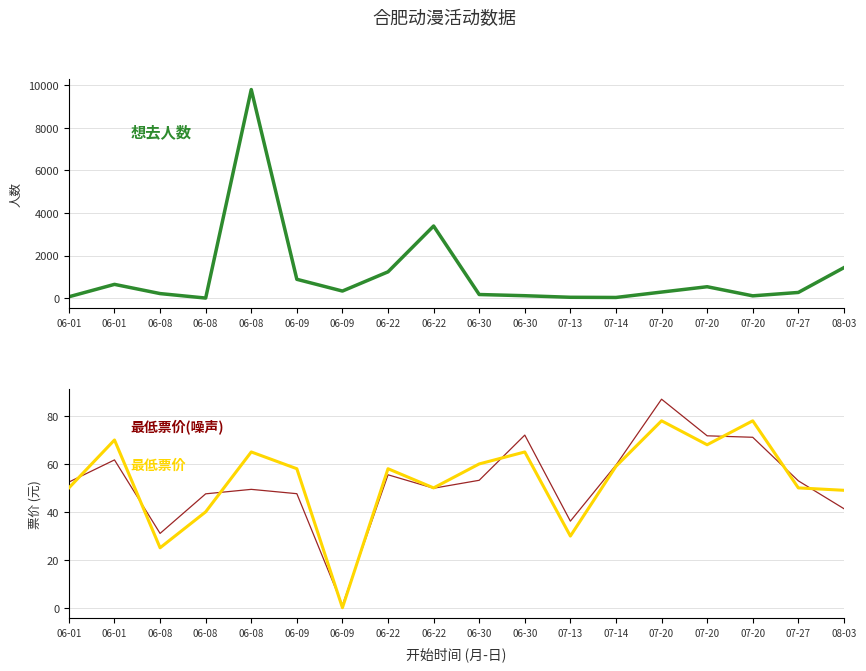

Which series changed the most between 06-09 and 08-03?

想去人数